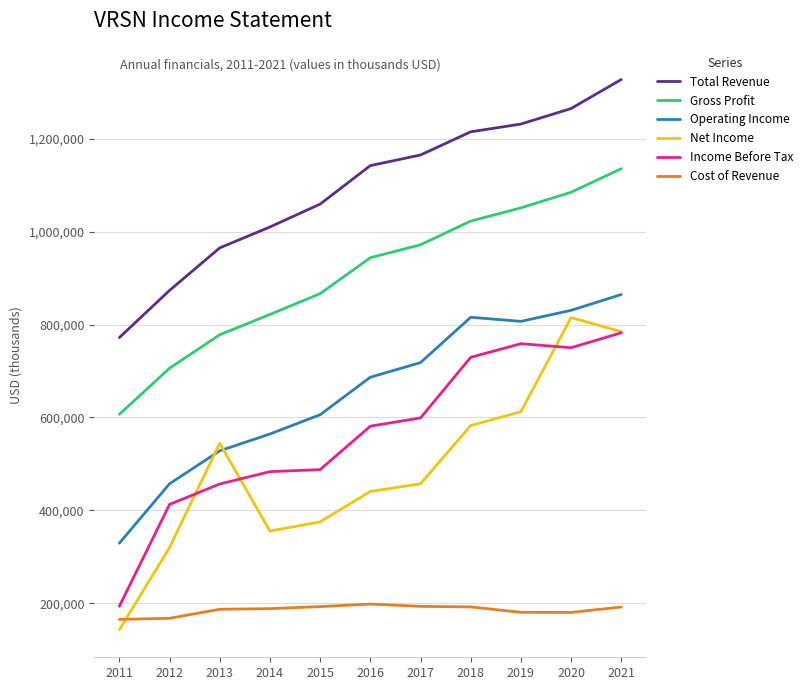

At how many categories does at least one series exceed 946959?

9